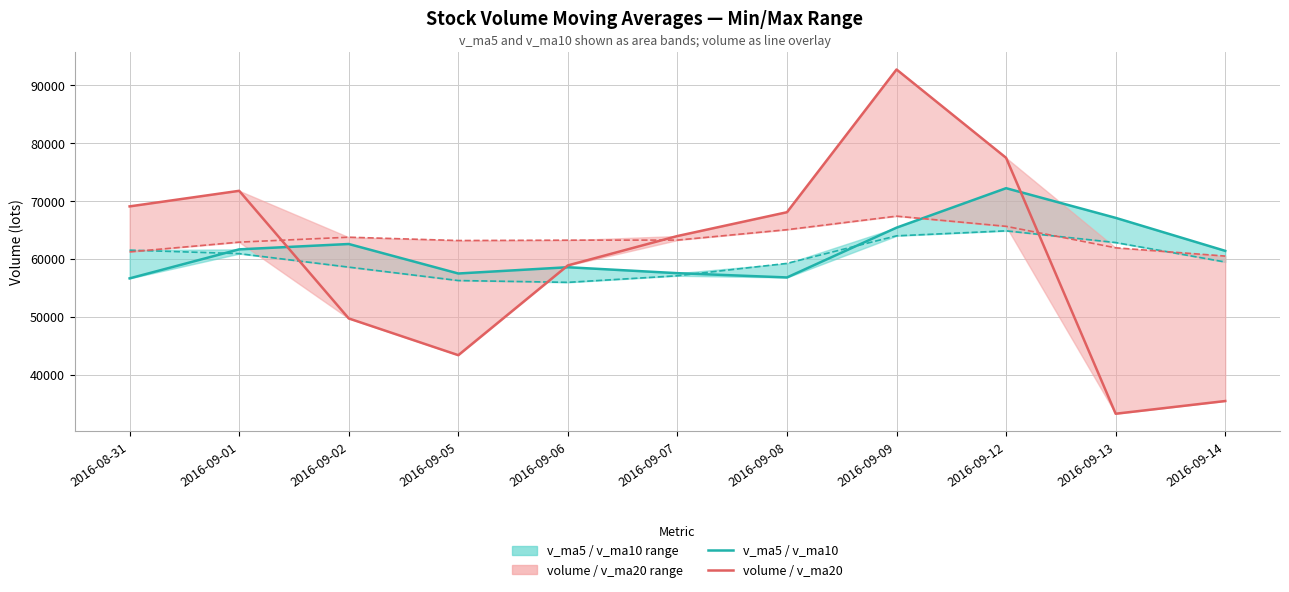

At which category is the sum across all series the highest?

2016-09-09